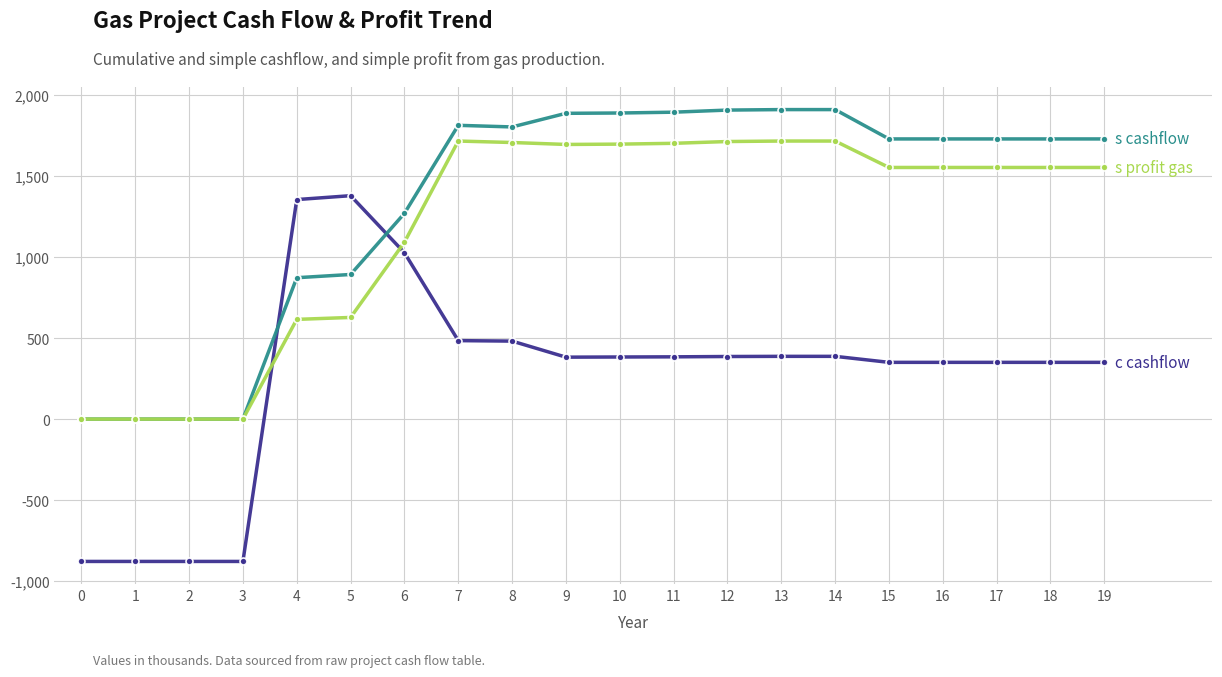

What is the greatest value displayed?

1909